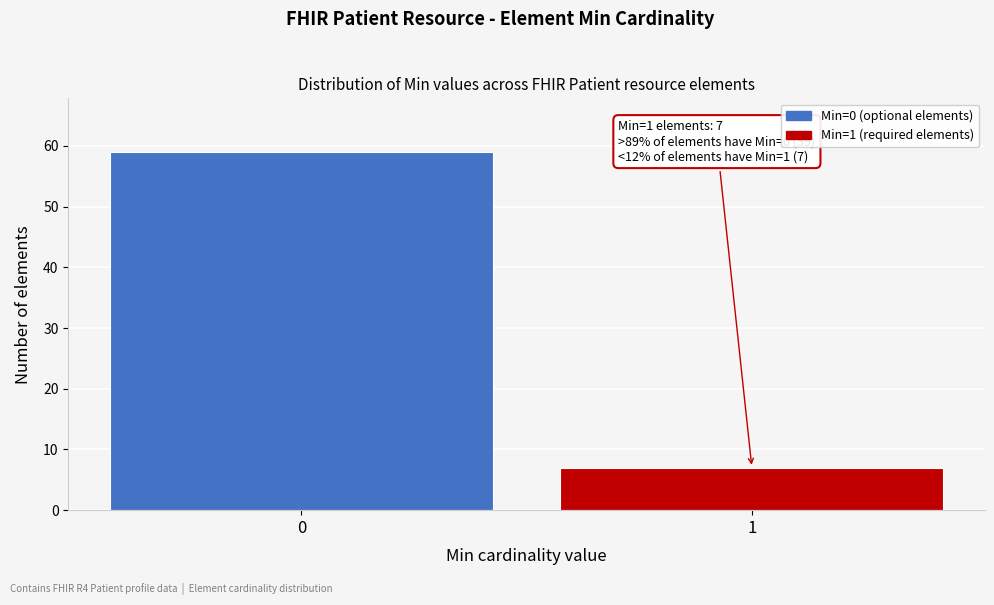

Reading right to left, list all the values displayed in this chart.

7	59